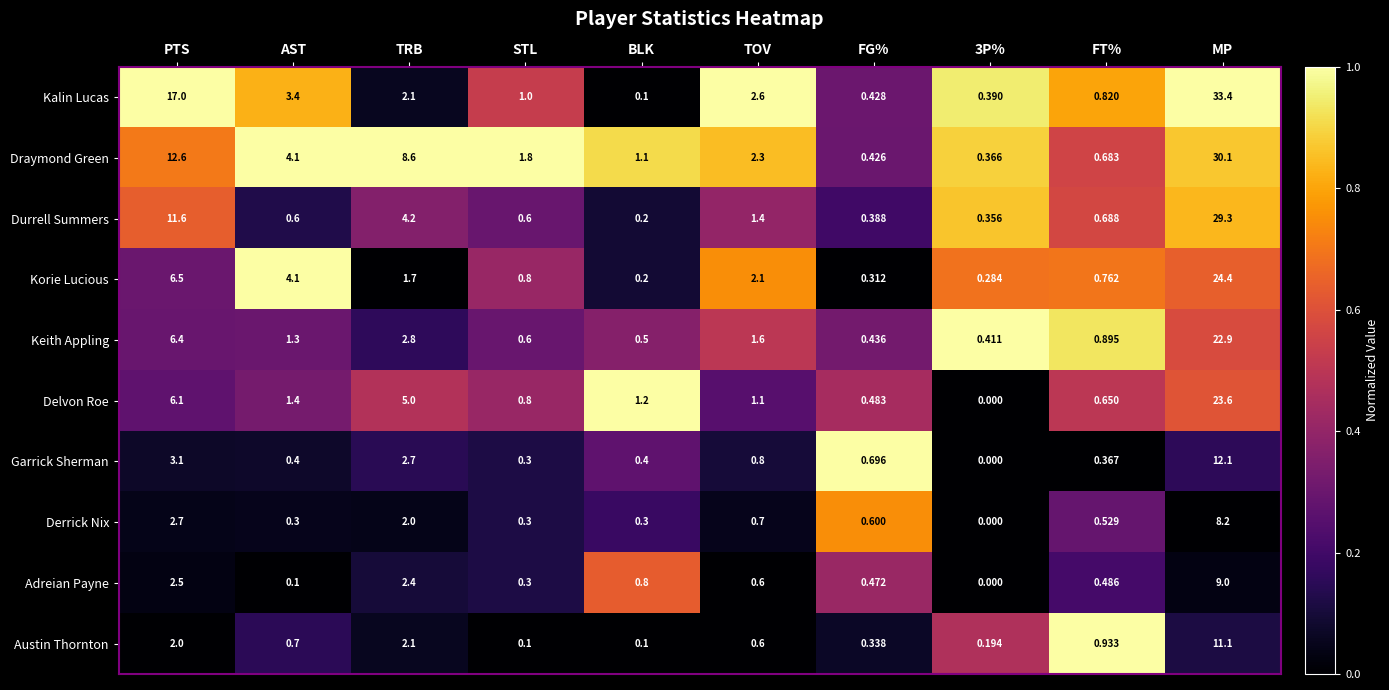

What is the greatest value displayed?

33.4